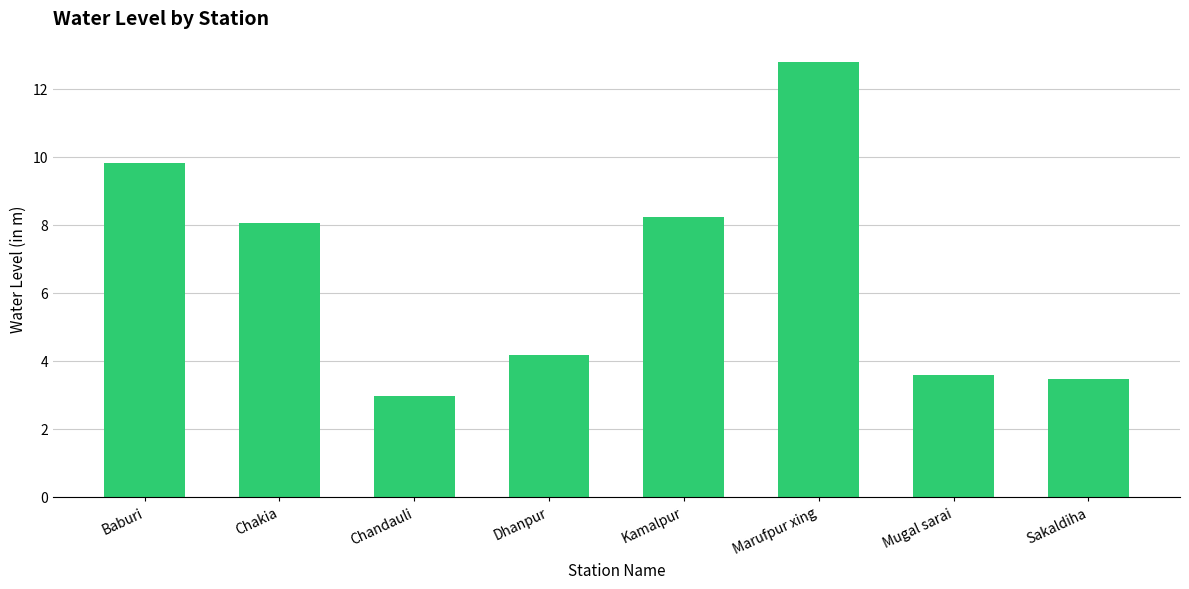

The chart shows a value of 3.5 at Sakaldiha. True or false?

True